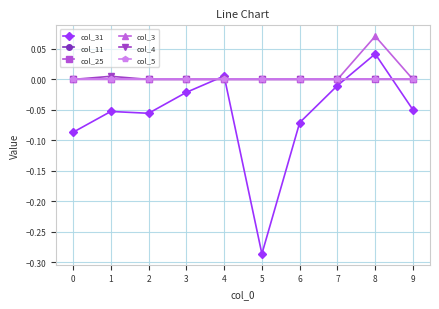

Reading left to right, list all the values displayed in this chart.

col_31: -0.1	-0.1	-0.1	-0.0	0.0	-0.3	-0.1	-0.0	0.0	-0.1
col_11: 0.0	0.0	0.0	0.0	0.0	0.0	0.0	0.0	0.0	0.0
col_25: 0.0	0.0	0.0	0.0	0.0	0.0	0.0	0.0	0.0	0.0
col_3: 0.0	0.0	0.0	0.0	0.0	0.0	0.0	0.0	0.1	0.0
col_4: 0.0	0.0	0.0	0.0	0.0	0.0	0.0	0.0	0.0	0.0
col_5: 0.0	0.0	0.0	0.0	0.0	0.0	0.0	0.0	0.0	0.0